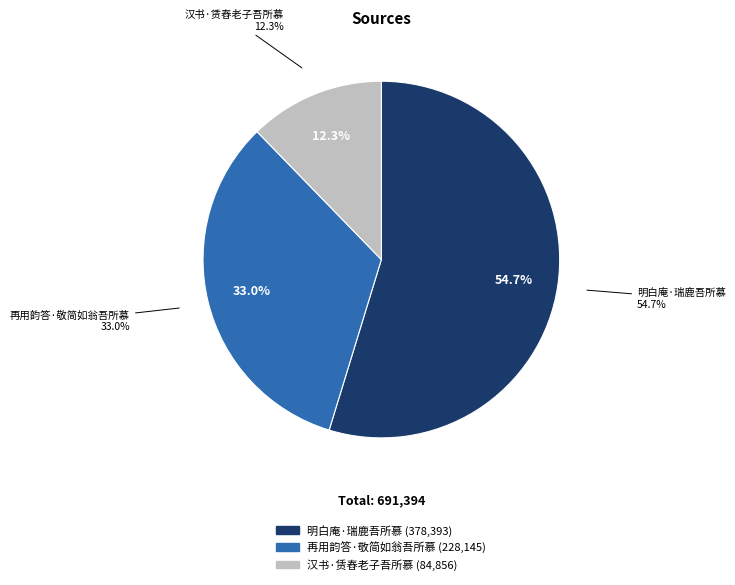

Is there a majority slice in this chart?

Yes